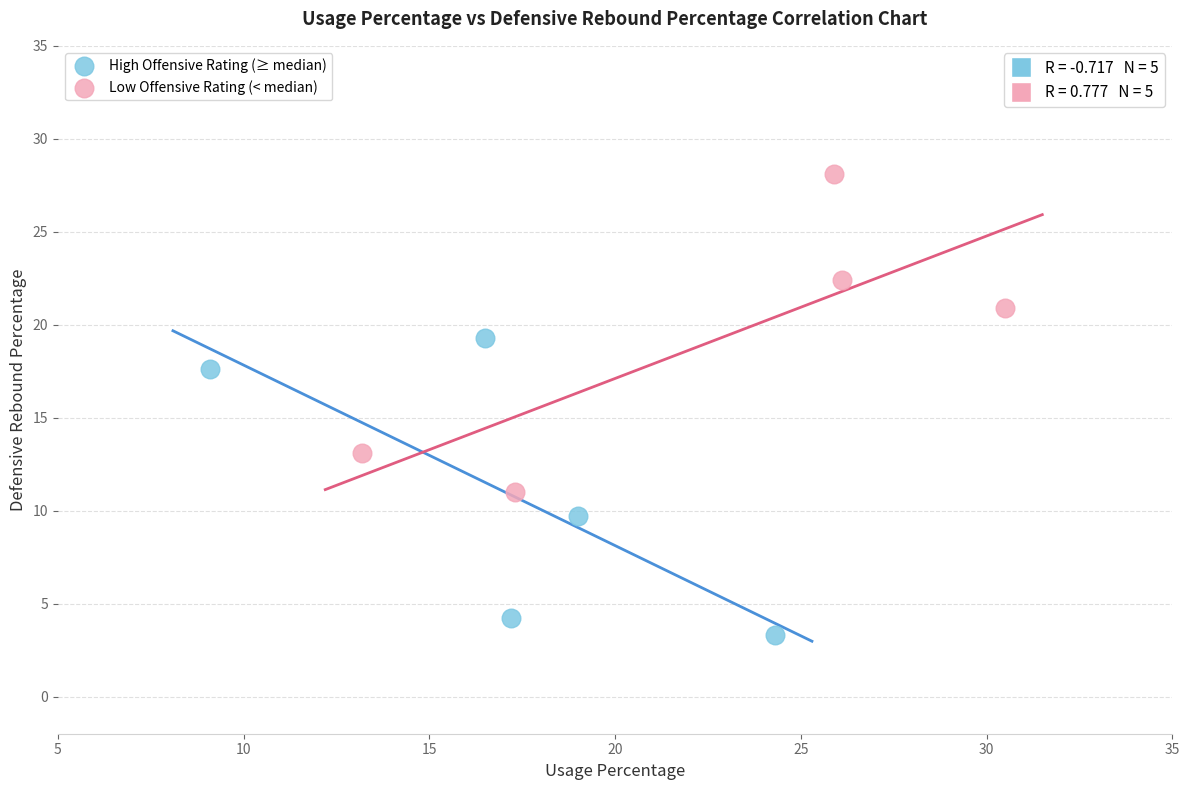

What are all the series names shown in the legend?

High Offensive Rating (≥ median), Low Offensive Rating (< median)